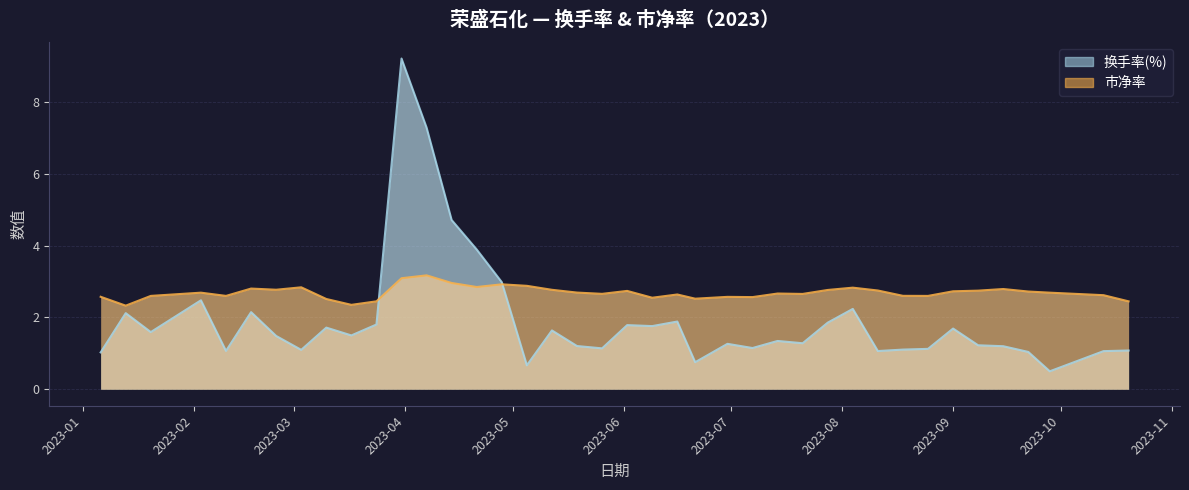

What is the spread (max minus min) of values at 2023-09?

1.0